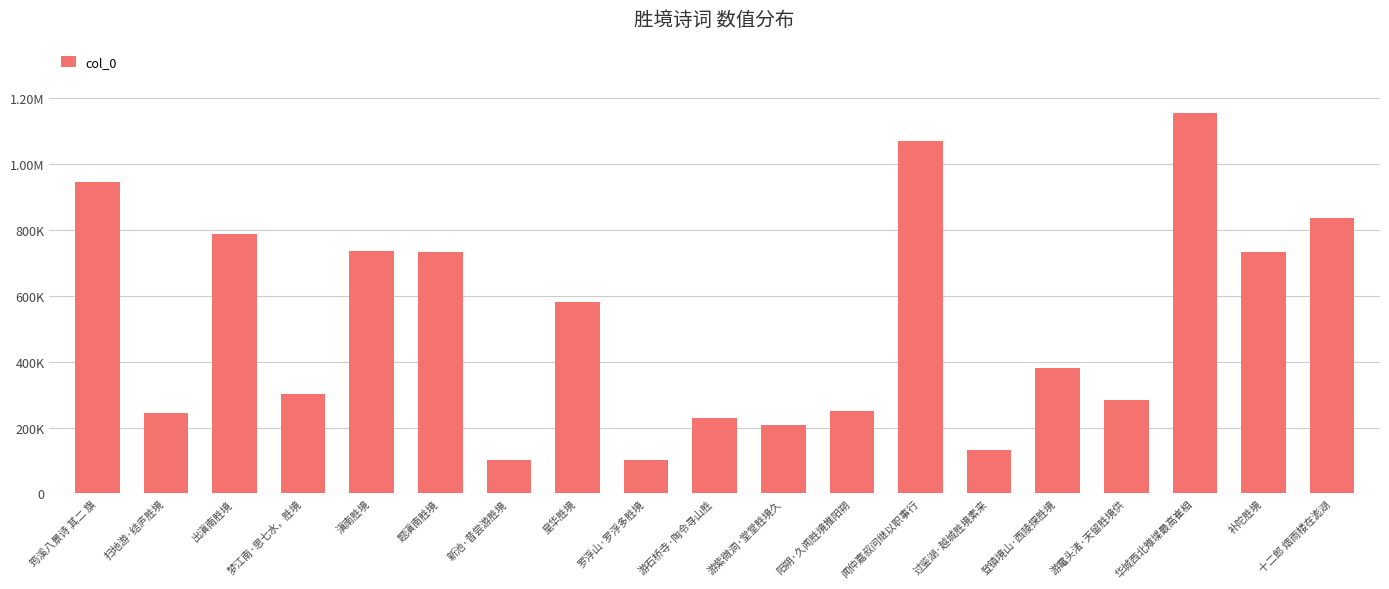

What is the label of the 3rd bar from the left?

出滇南胜境